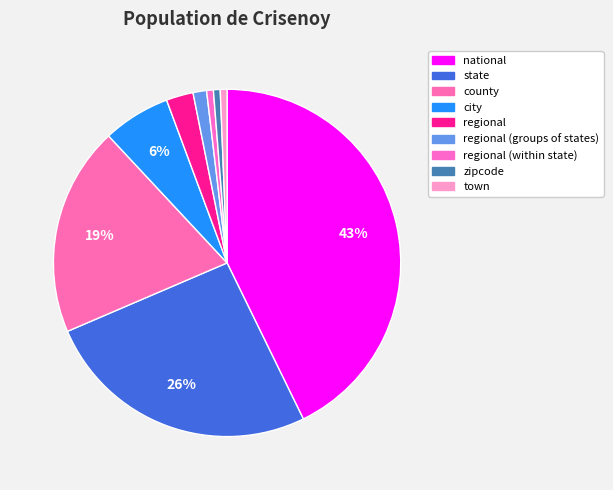

To the nearest percent, what is the average slice percentage?

11%